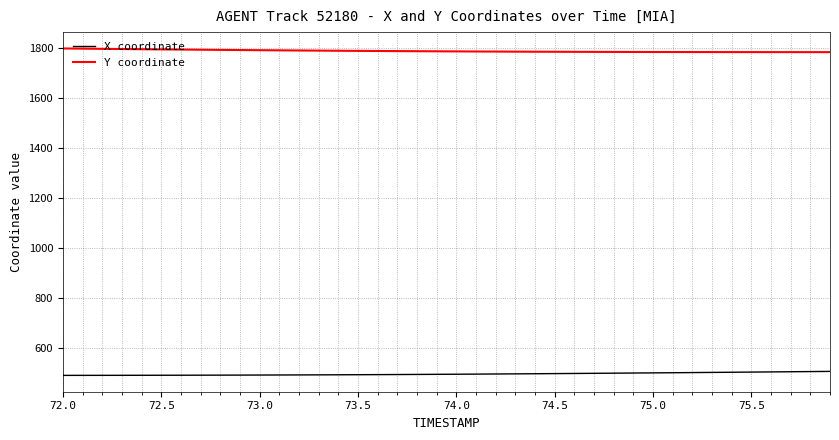

How many values in the Y coordinate series exceed 1787?

20